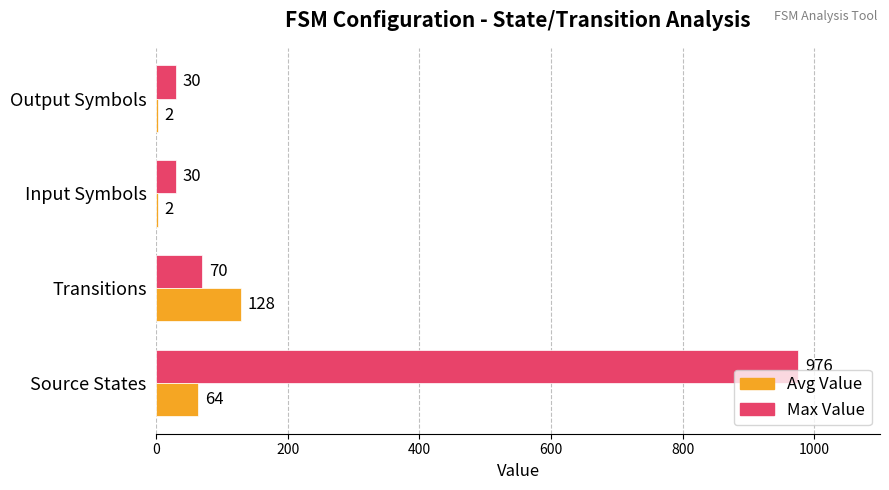

How many series are shown in this chart?

2